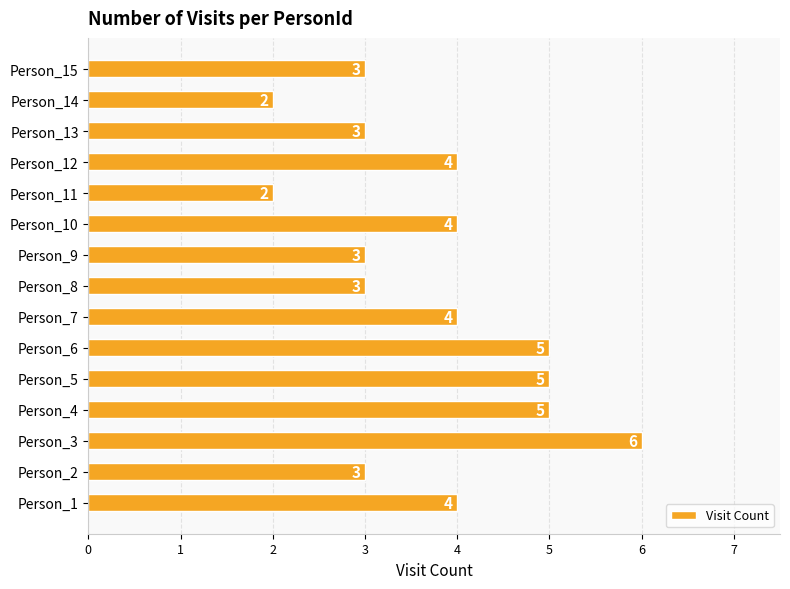

What is the average value?

4